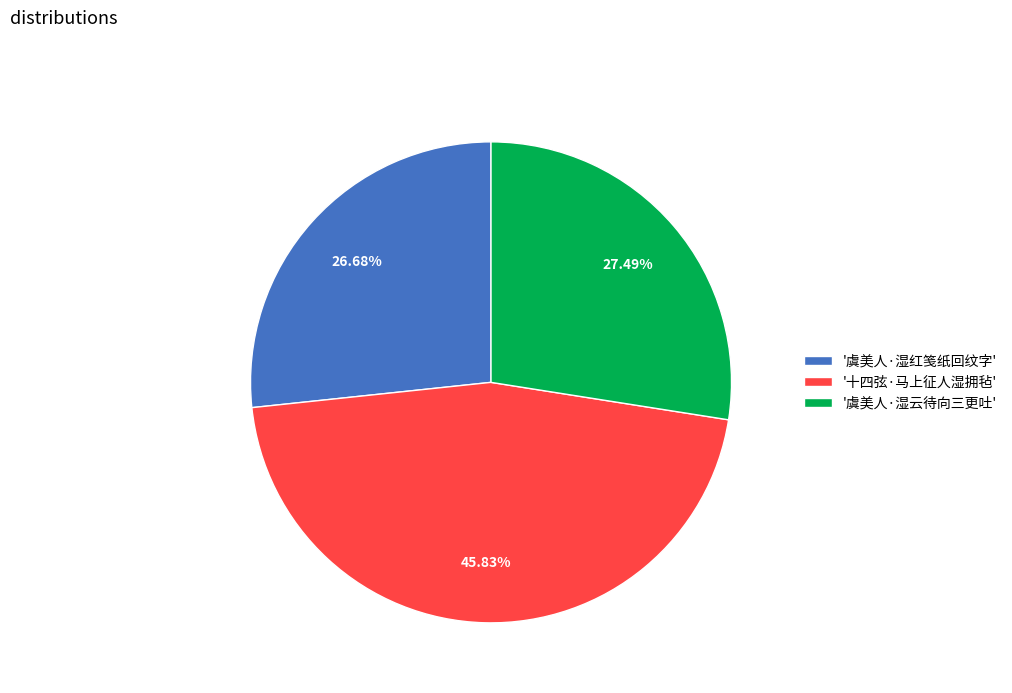

Is there any slice that represents more than half of the pie?

No